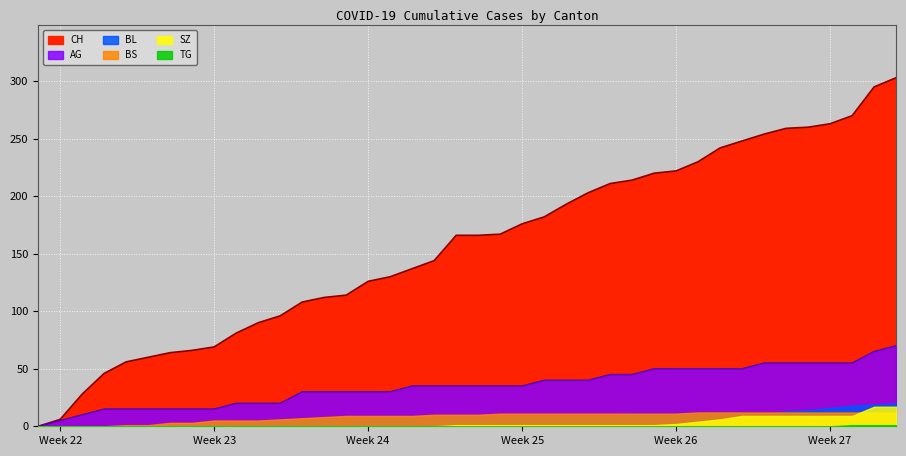

What is the sum of the SZ values at 2020-06-23 and 2020-07-08?

18